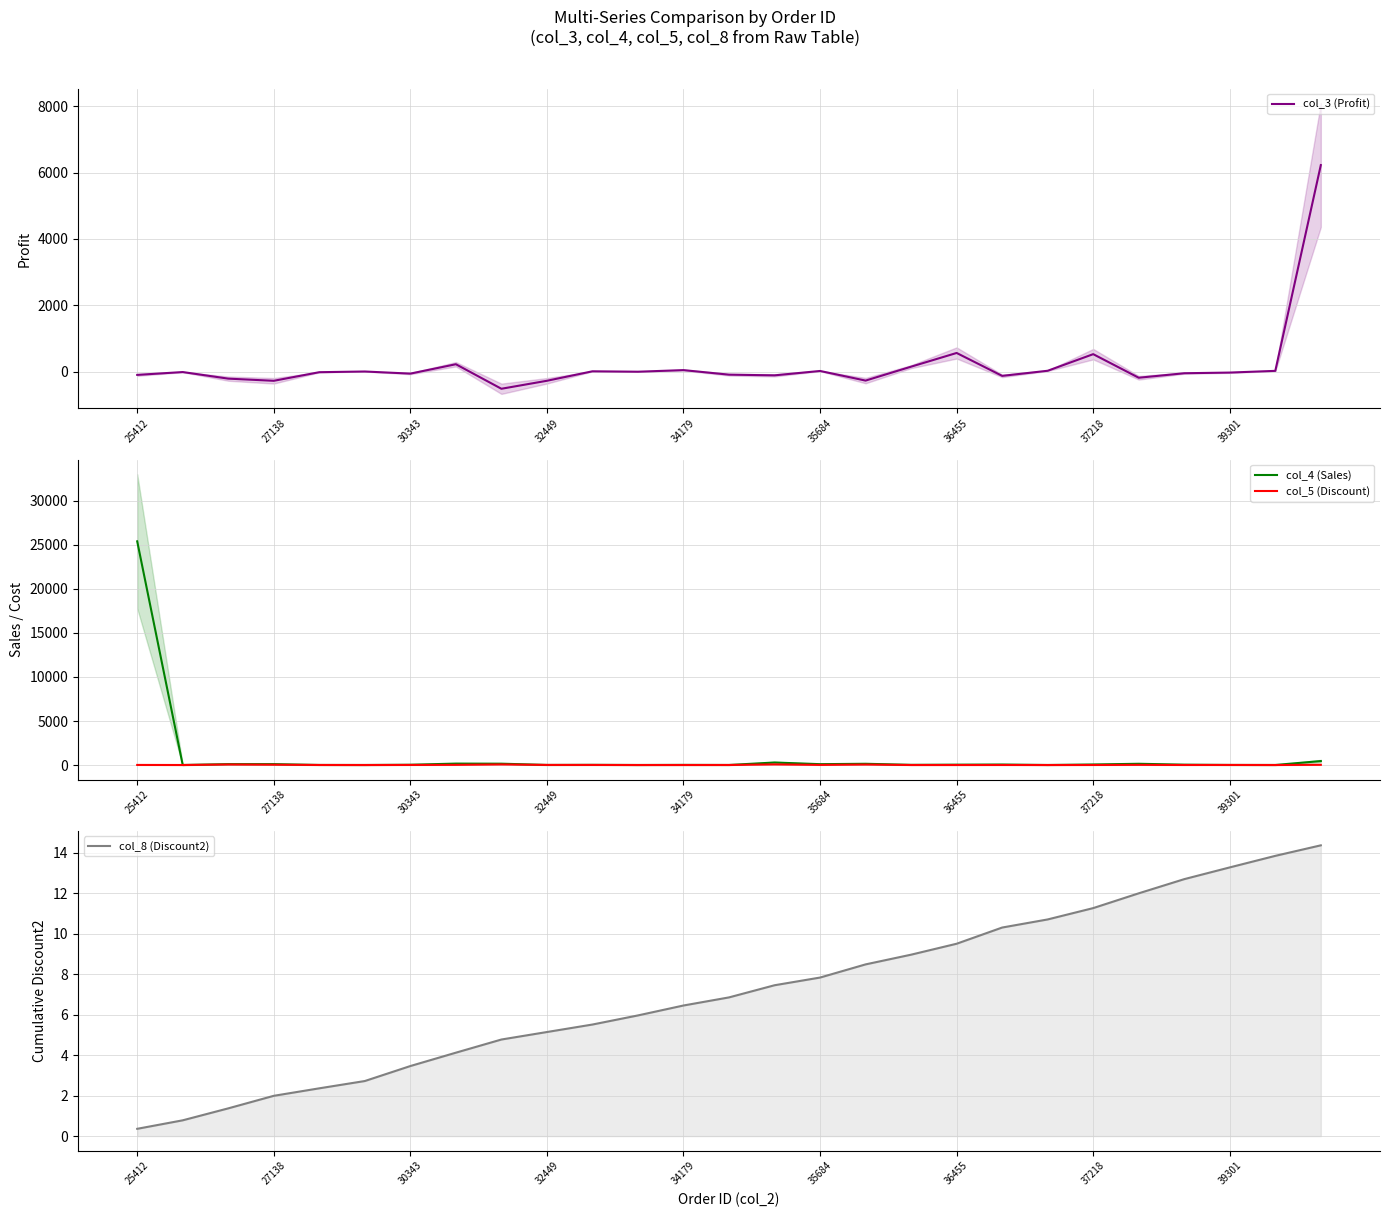

True or false: col_5 (Discount) has a value of 4.5 at 37218.

True